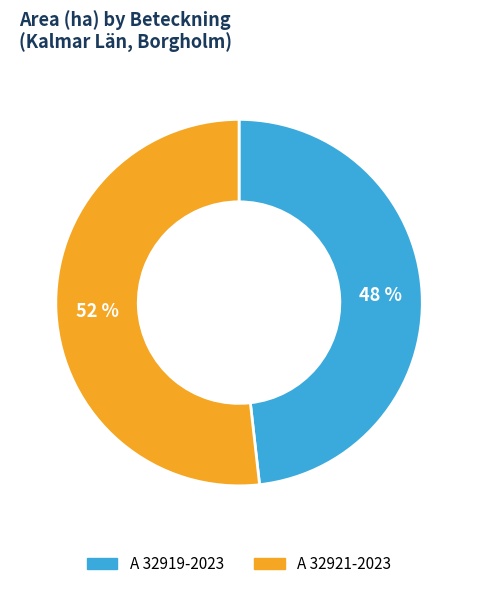

Is there a majority slice in this chart?

Yes